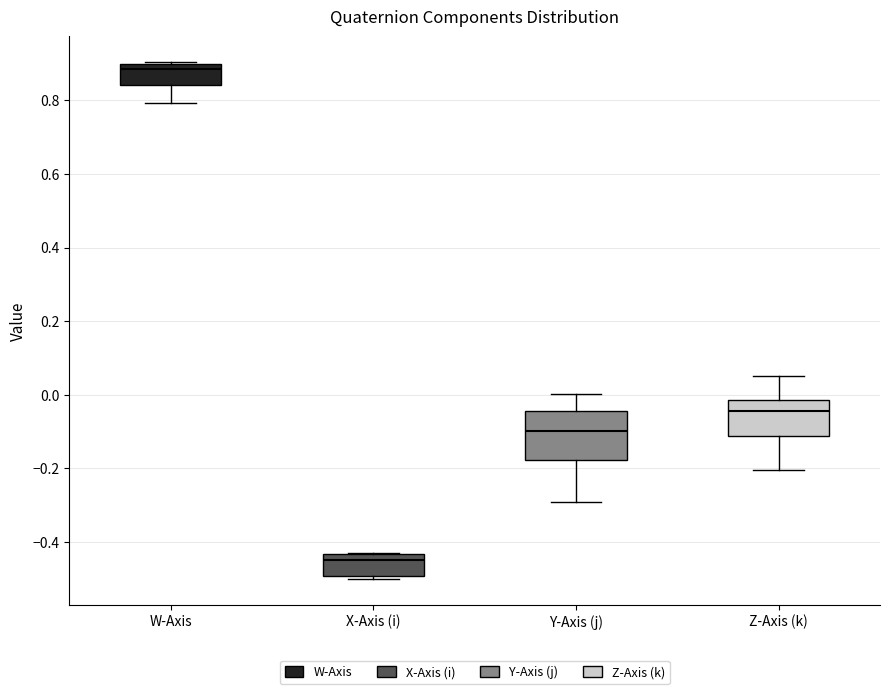

Reading left to right, read every box against the y-axis: the position of its median line, the range the box covers, and the ends of its whiskers. The values are not printed on the chart, so give them approximately, as read against the axis.

W-Axis: median 0.88, box 0.84 to 0.90, whiskers 0.80 to 0.90
X-Axis (i): median -0.46, box -0.50 to -0.44, whiskers -0.50 (just below the box's lower edge) to -0.42
Y-Axis (j): median -0.10, box -0.18 to -0.04, whiskers -0.30 to 0.00
Z-Axis (k): median -0.04, box -0.12 to -0.02, whiskers -0.20 to 0.06